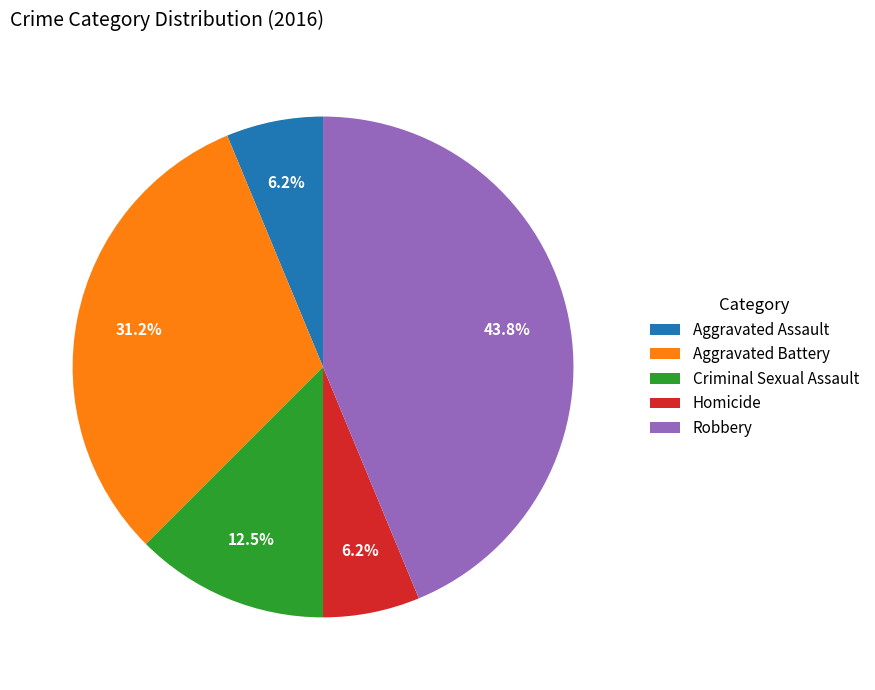

Is there a majority slice in this chart?

No